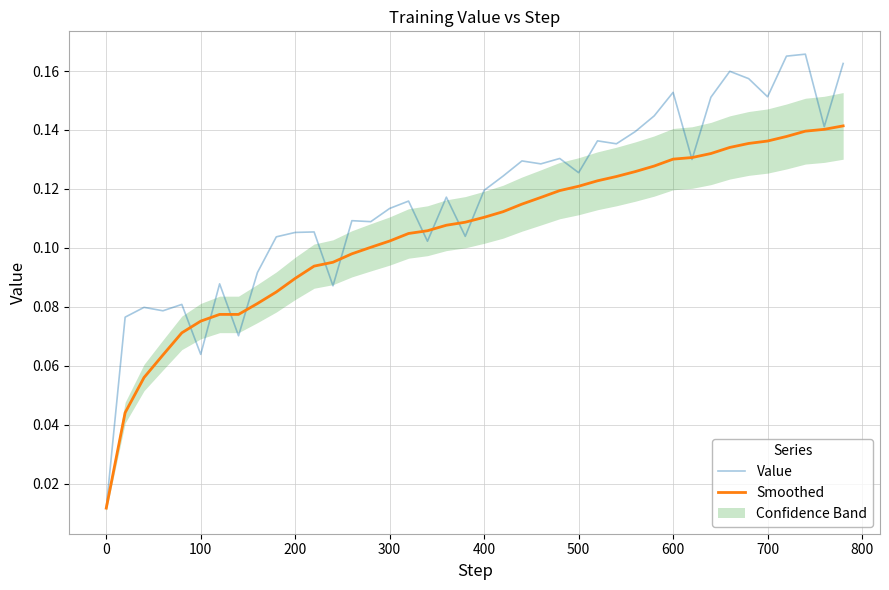

True or false: Smoothed has a value of 0.0 at 400.

False